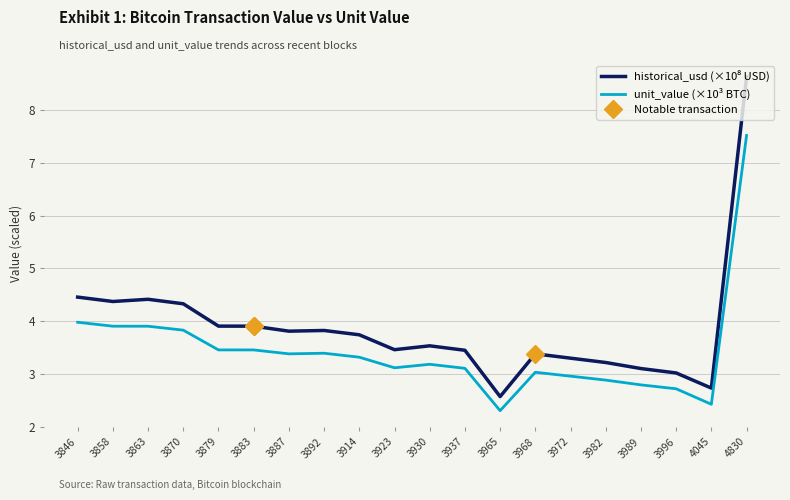

Reading left to right, what are all the values shown in this chart?

historical_usd (×10⁸ USD): 4.5	4.4	4.4	4.3	3.9	3.9	3.8	3.8	3.7	3.5	3.5	3.5	2.6	3.4	3.3	3.2	3.1	3.0	2.7	8.6
unit_value (×10³ BTC): 4.0	3.9	3.9	3.8	3.5	3.5	3.4	3.4	3.3	3.1	3.2	3.1	2.3	3.0	3.0	2.9	2.8	2.7	2.4	7.5